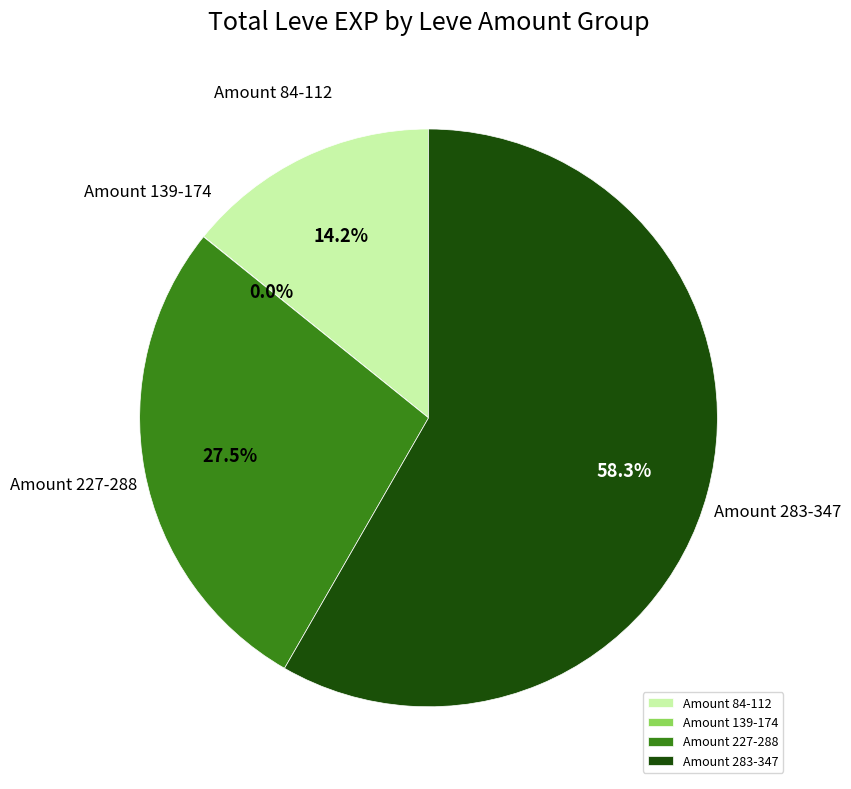

What is the majority slice?

Amount 283-347